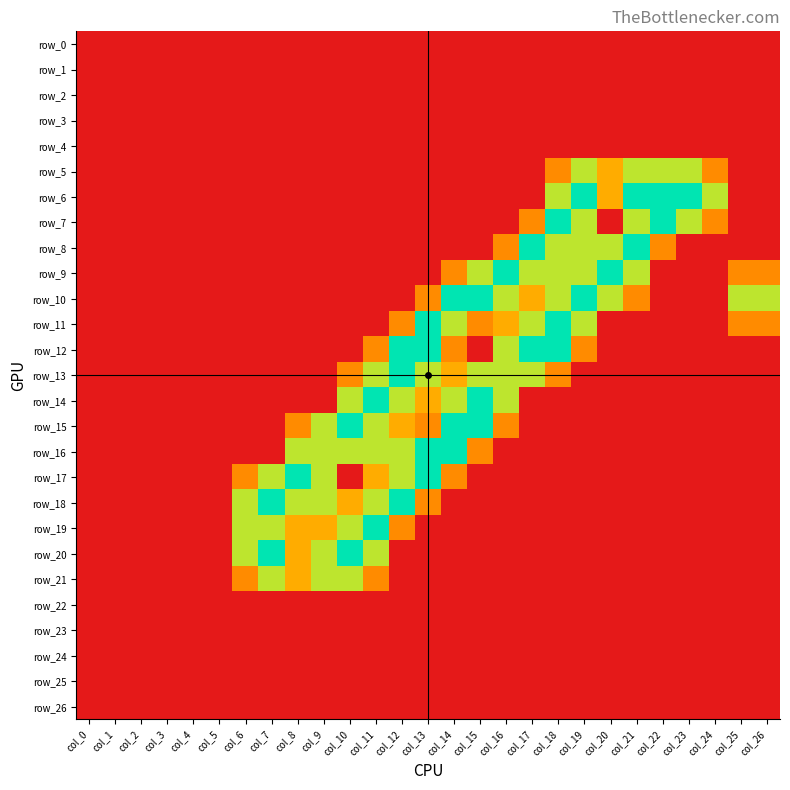

Which category has the highest value across all series?

col_19